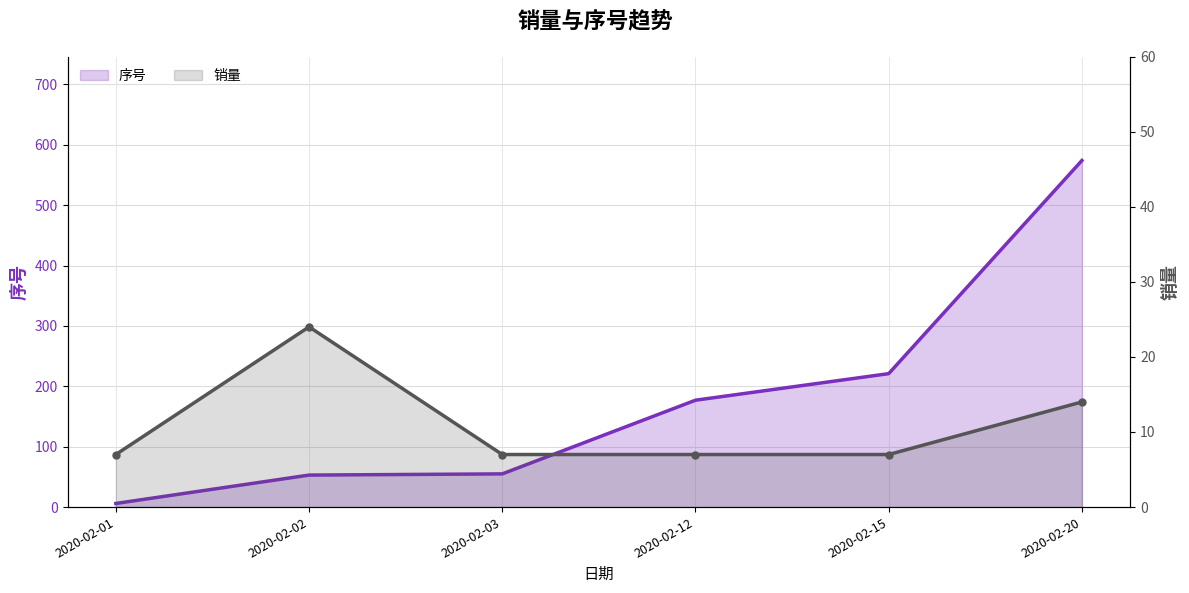

What is the average value of the 销量 series?

11